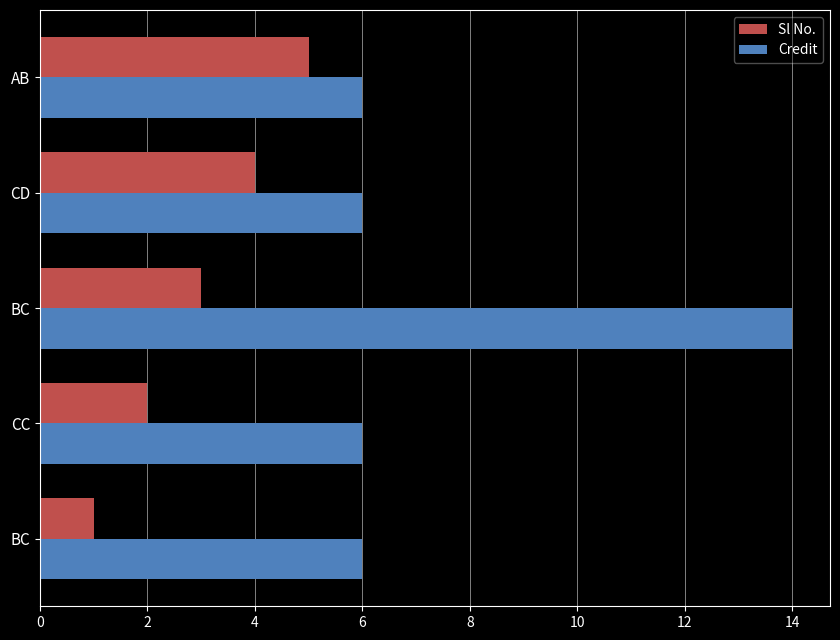

What are all the series names shown in the legend?

Sl No., Credit